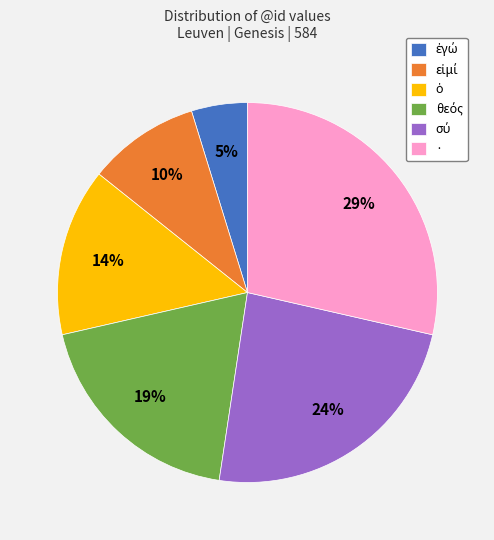

Which category has the biggest portion of the pie?

·